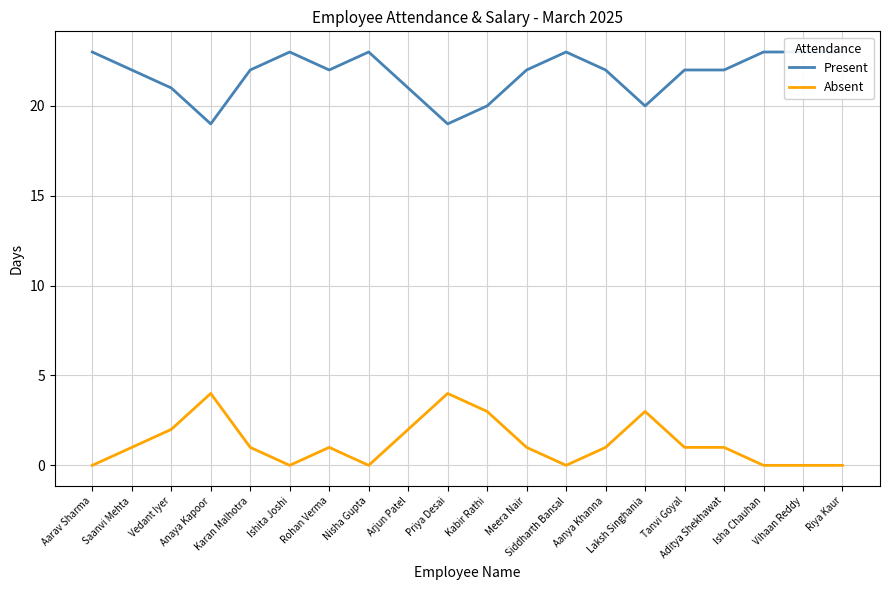

True or false: Absent and Present intersect in this chart.

False